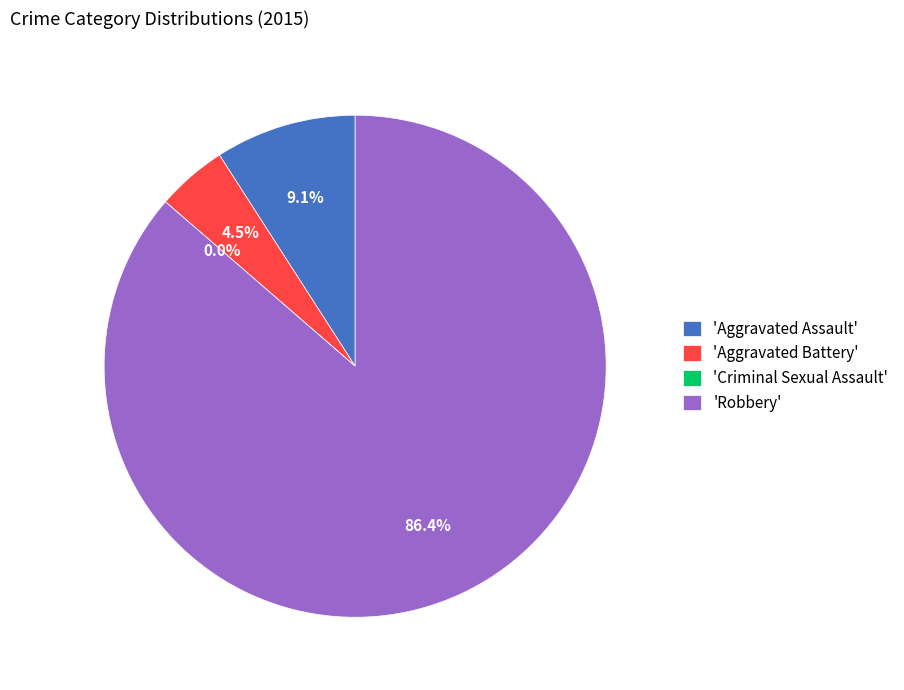

Which slice is the smallest?

Criminal Sexual Assault